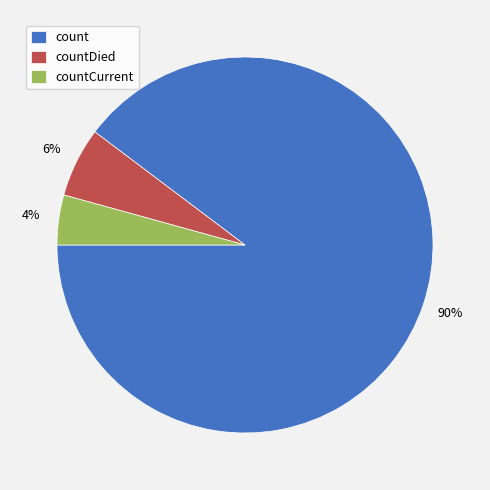

Combined, do countCurrent and countDied account for over 50%?

No